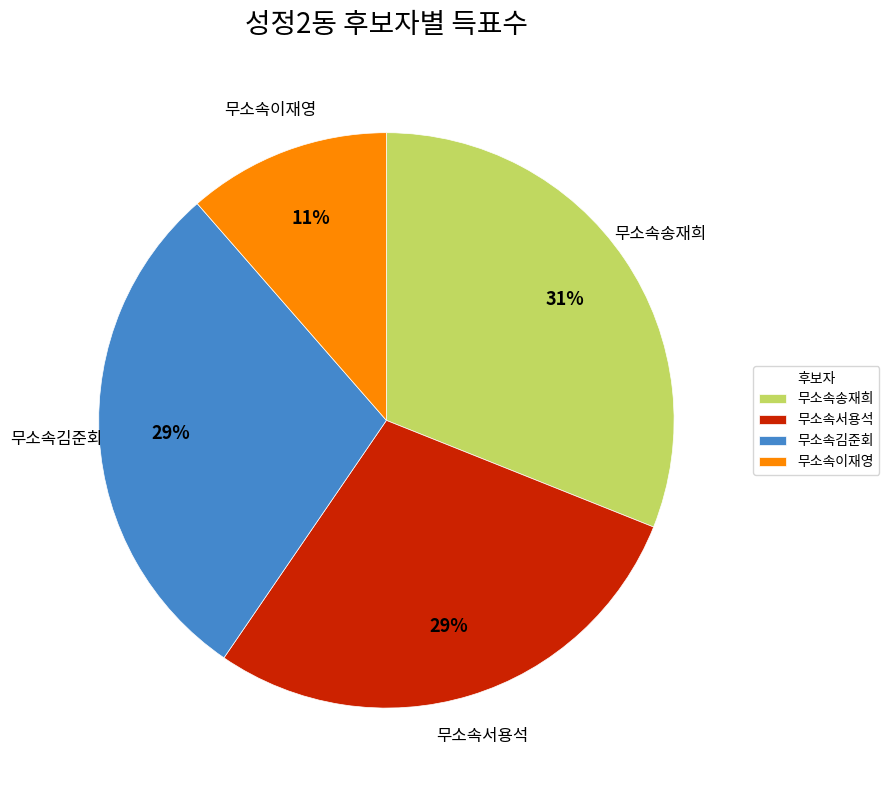

Approximately how many times larger is the value at 무소속서용석 compared to 무소속김준회?

1.0